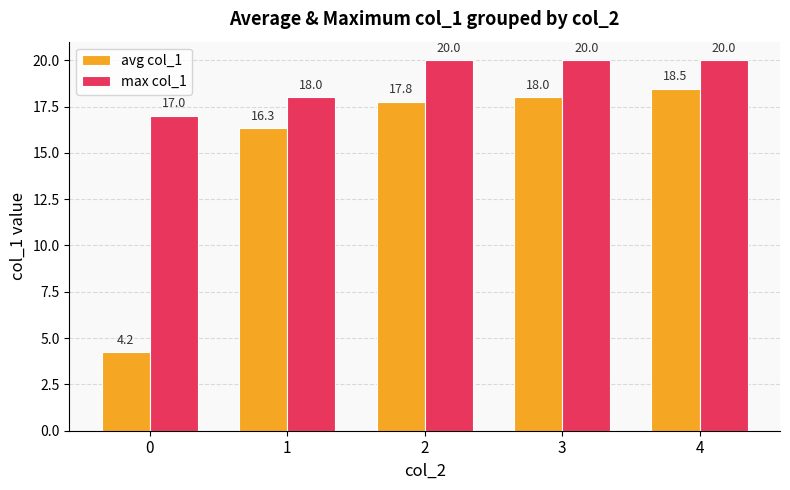

What is the value of the avg col_1 bar at the 4th from the left?

18.0